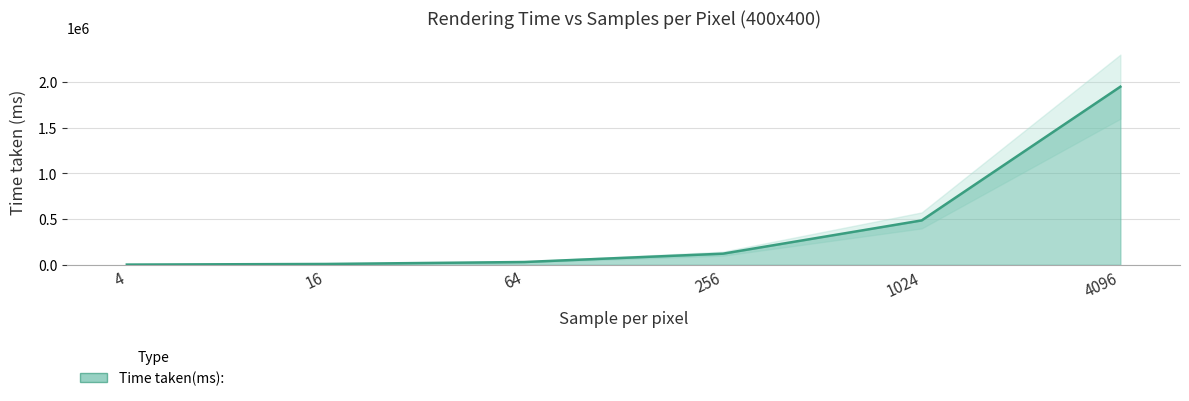

What is the sum of the values at 256 and 4?

123844